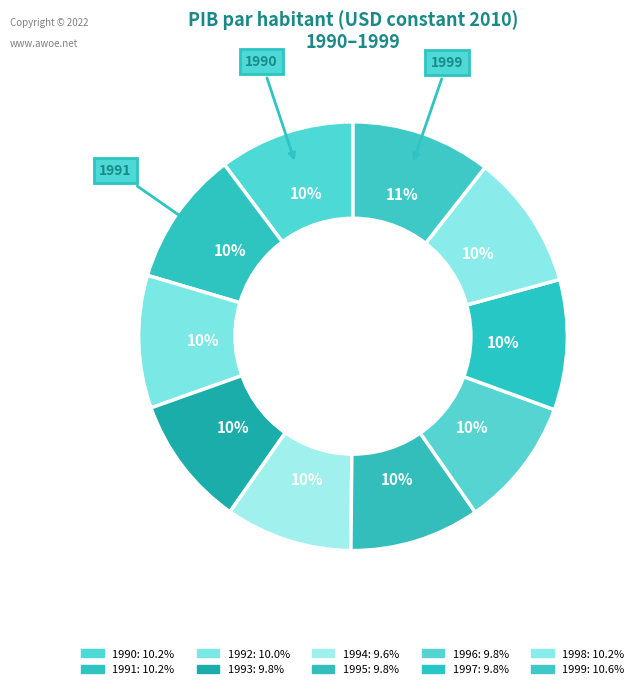

To the nearest percent, what percentage of the pie is 1996?

10%